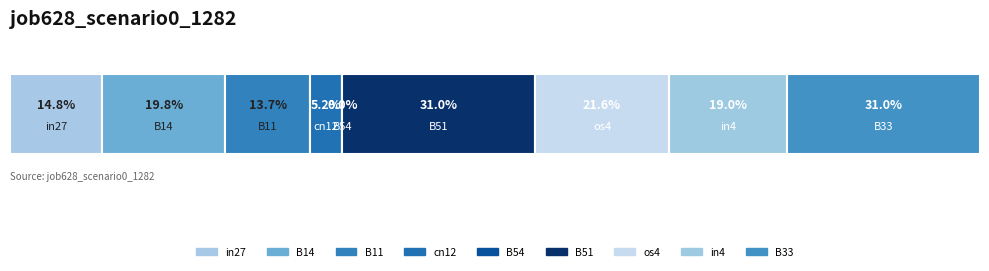

Rank the categories by value from highest to lowest.

B51, B33, os4, B14, in4, in27, B11, cn12, B54